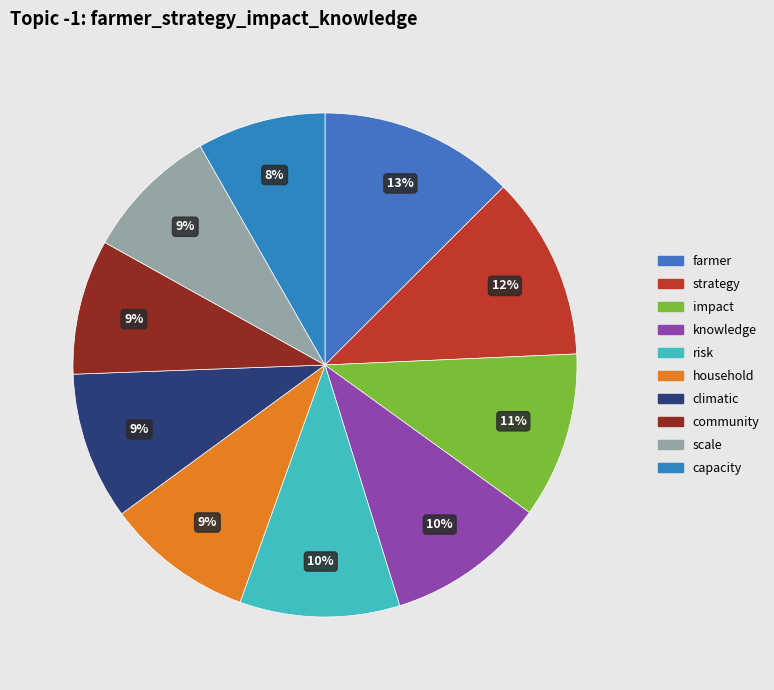

To the nearest percent, what portion does climatic represent?

9%